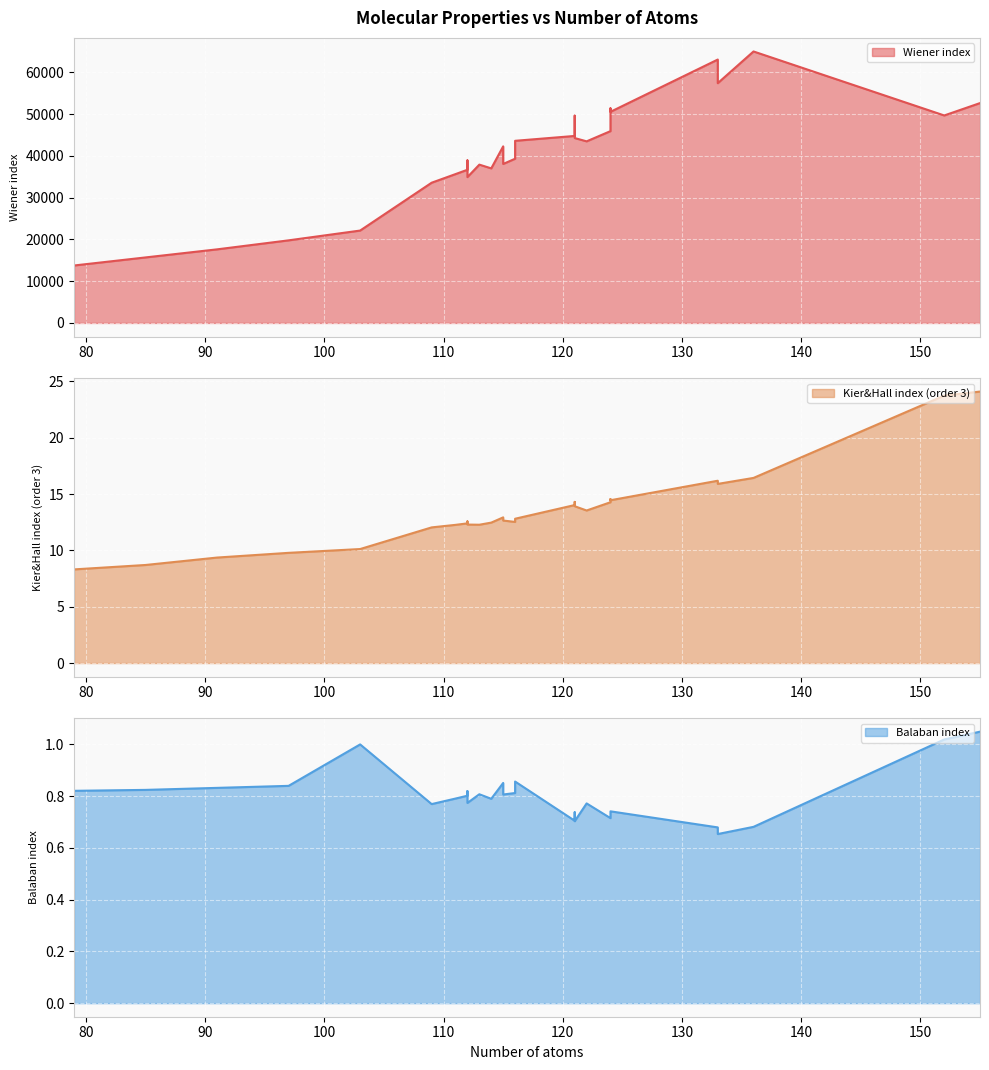

Does the chart display data point markers on the line(s)?

No